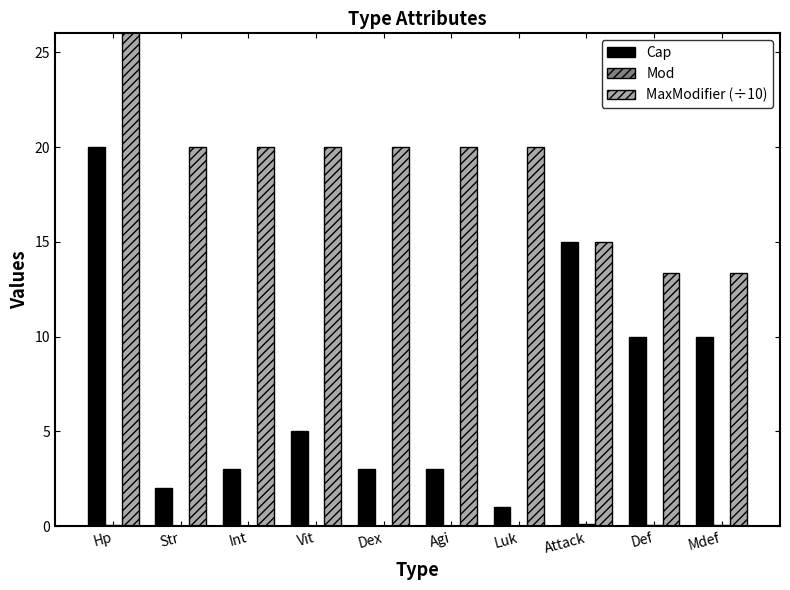

Which category has the highest value in the Cap series?

Hp